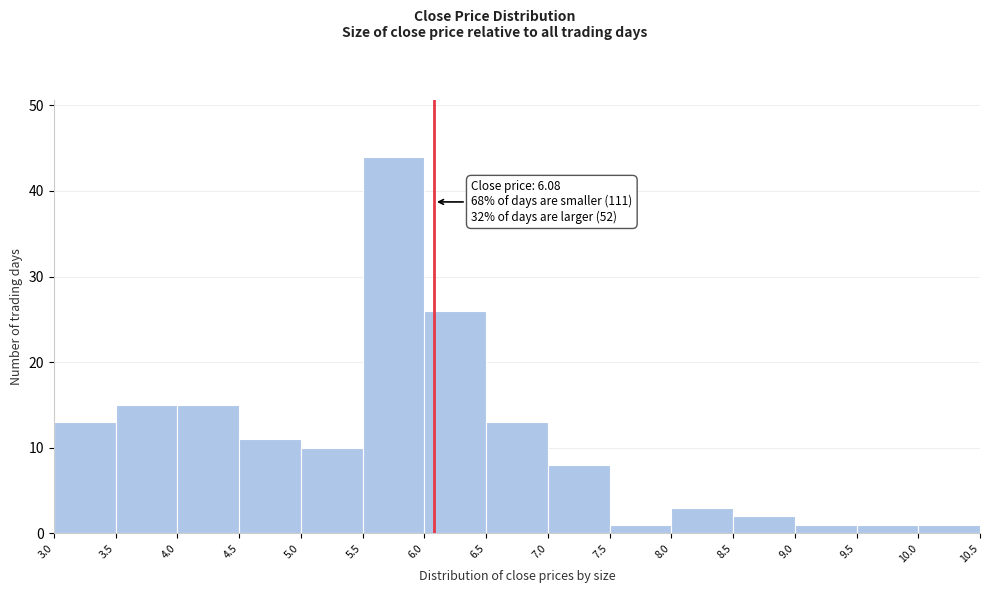

Which range on the x-axis has the tallest bar?

5.5 to 6.0